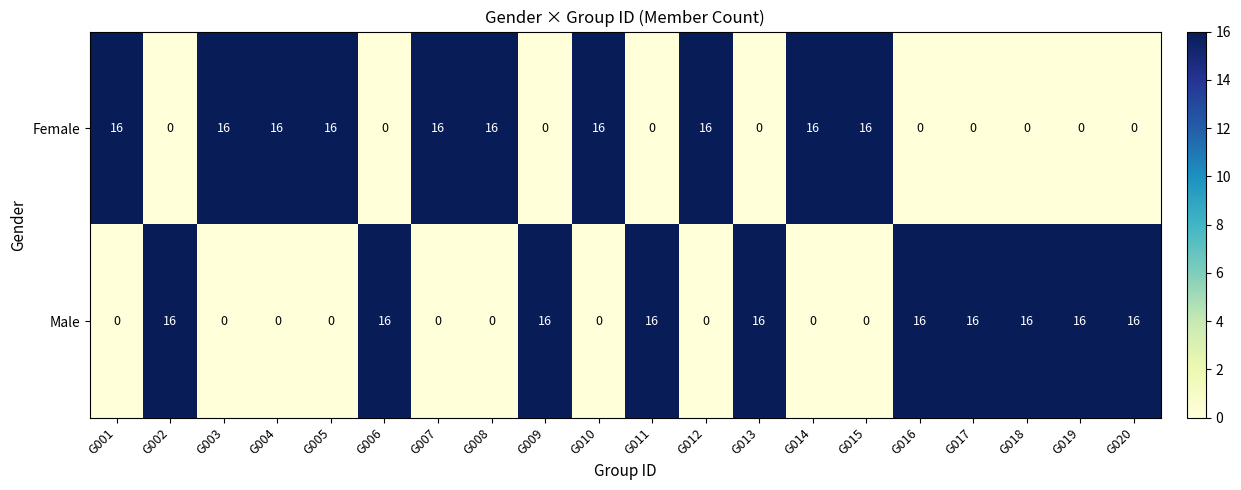

What value does the Female series have at G005?

16